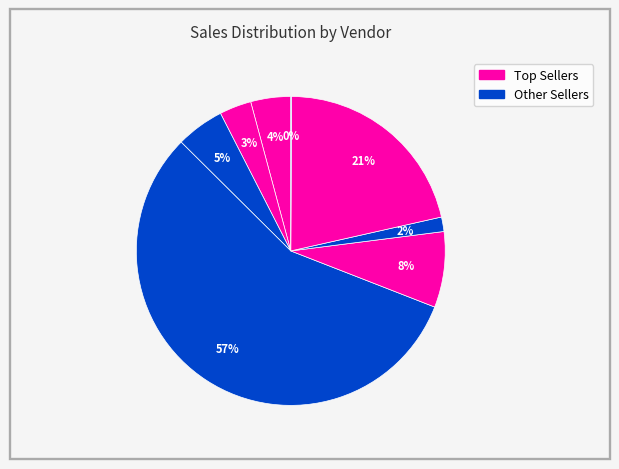

How many slices are in this pie chart?

8